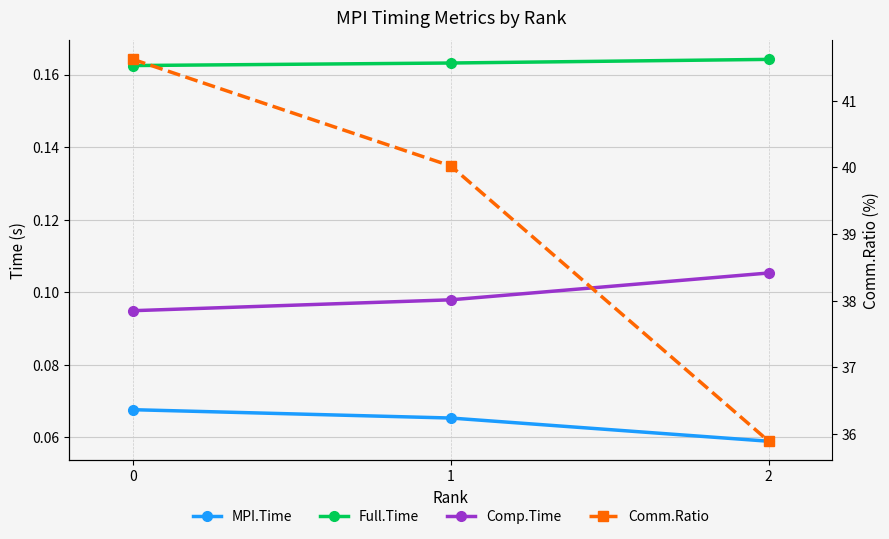

The Comp.Time series shows 0.0 at 2. True or false?

False